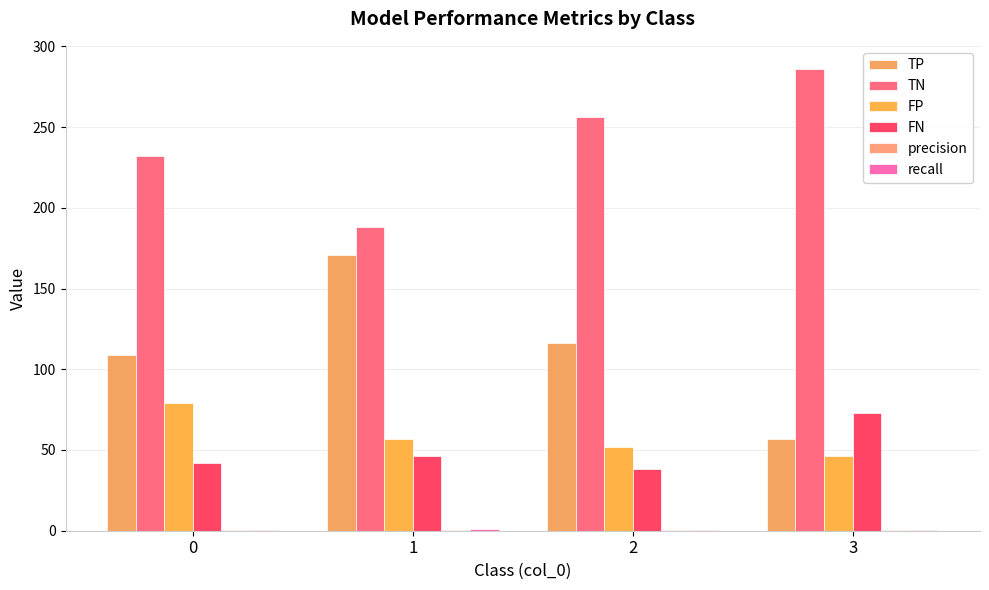

True or false: TP has a value of 109.0 at 0.

True